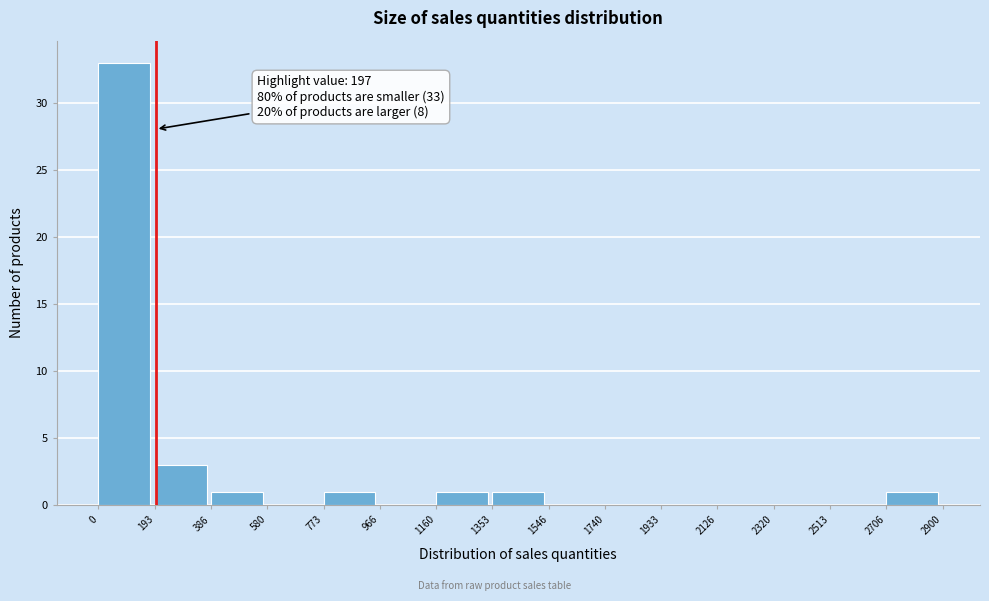

Over which range of the x-axis is the bar tallest?

0 to 193